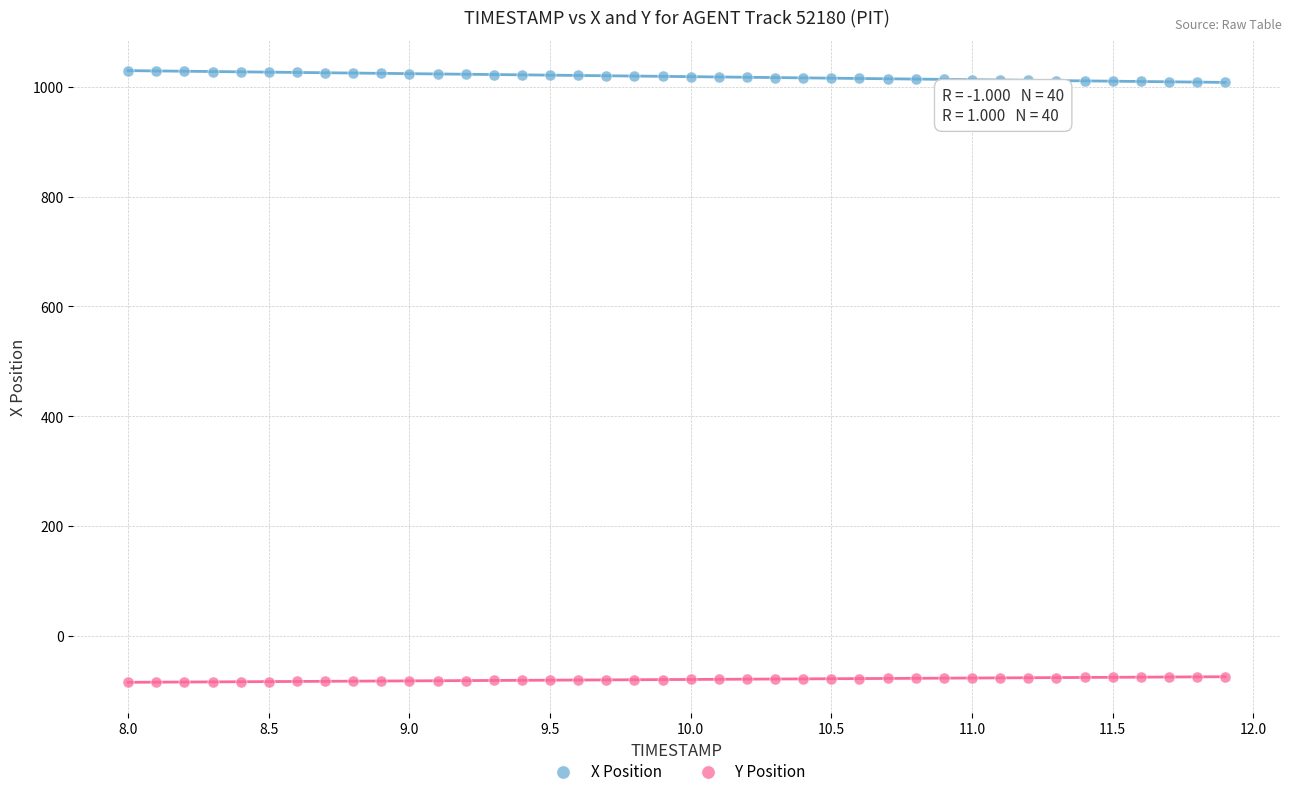

Across all data points, what is the range of Y values (max minus min)?

1114.2